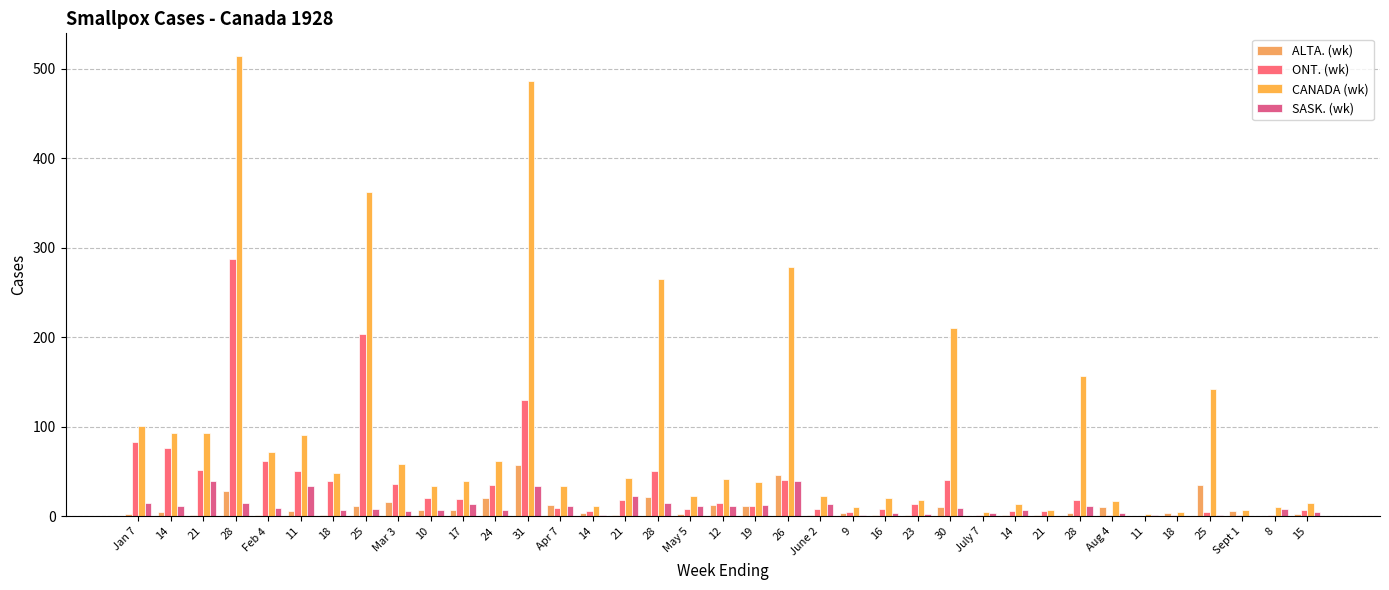

Are the bars horizontal?

No